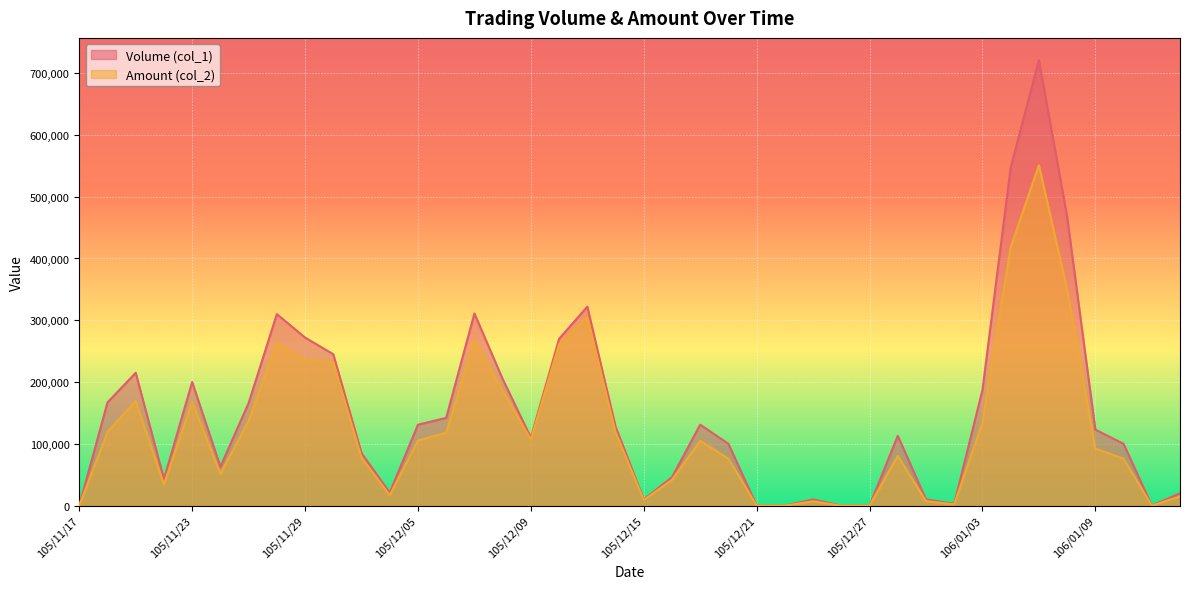

Reading left to right, what are all the values shown in this chart?

Volume (col_1): 105/11/17=0	105/11/18=167000	105/11/21=215000	105/11/22=43000	105/11/23=200000	105/11/24=63000	105/11/25=166000	105/11/28=310000	105/11/29=272000	105/11/30=245000	105/12/01=85000	105/12/02=21000	105/12/05=131000	105/12/06=142000	105/12/07=311000	105/12/08=205000	105/12/09=110000	105/12/12=270000	105/12/13=322000	105/12/14=128000	105/12/15=10000	105/12/16=46000	105/12/19=131000	105/12/20=100000	105/12/21=0	105/12/22=0	105/12/23=10000	105/12/26=0	105/12/27=0	105/12/28=113000	105/12/29=10000	105/12/30=3000	106/01/03=187000	106/01/04=547000	106/01/05=721000	106/01/06=468000	106/01/09=123000	106/01/10=100000	106/01/11=0	106/01/12=20000
Amount (col_2): 105/11/17=0	105/11/18=119250	105/11/21=169260	105/11/22=34390	105/11/23=168000	105/11/24=51510	105/11/25=137080	105/11/28=263140	105/11/29=235920	105/11/30=231610	105/12/01=77290	105/12/02=16780	105/12/05=105420	105/12/06=117880	105/12/07=267310	105/12/08=185600	105/12/09=106970	105/12/12=260990	105/12/13=304980	105/12/14=119040	105/12/15=9000	105/12/16=41710	105/12/19=104900	105/12/20=76000	105/12/21=0	105/12/22=0	105/12/23=6900	105/12/26=0	105/12/27=0	105/12/28=80490	105/12/29=7300	105/12/30=2100	106/01/03=134140	106/01/04=418030	106/01/05=550920	106/01/06=349920	106/01/09=92300	106/01/10=76000	106/01/11=0	106/01/12=14800